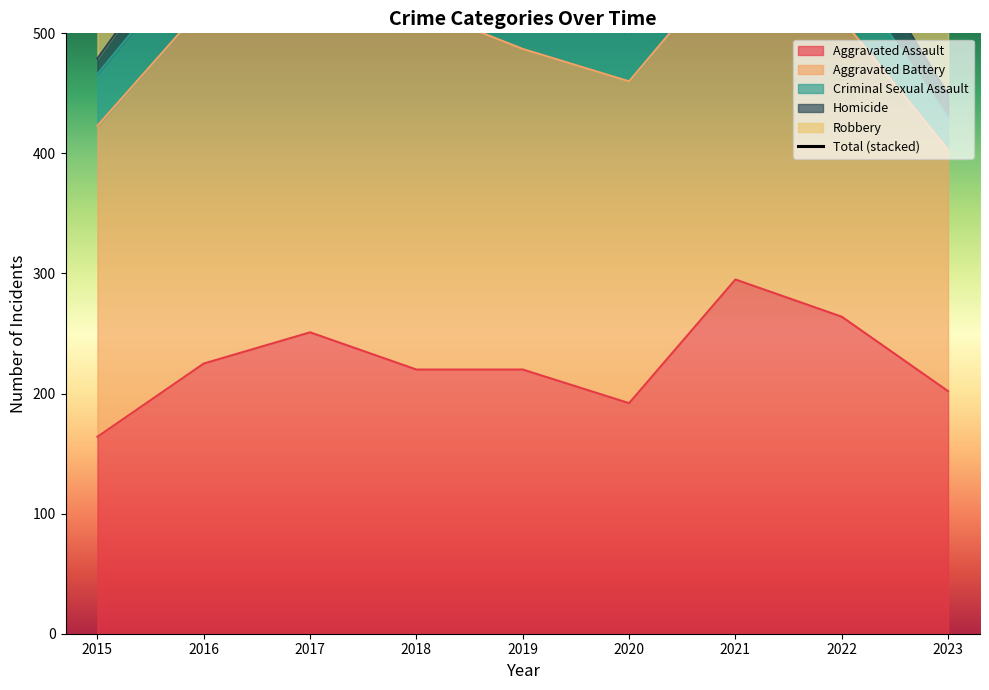

Where is the first local maximum?

2016